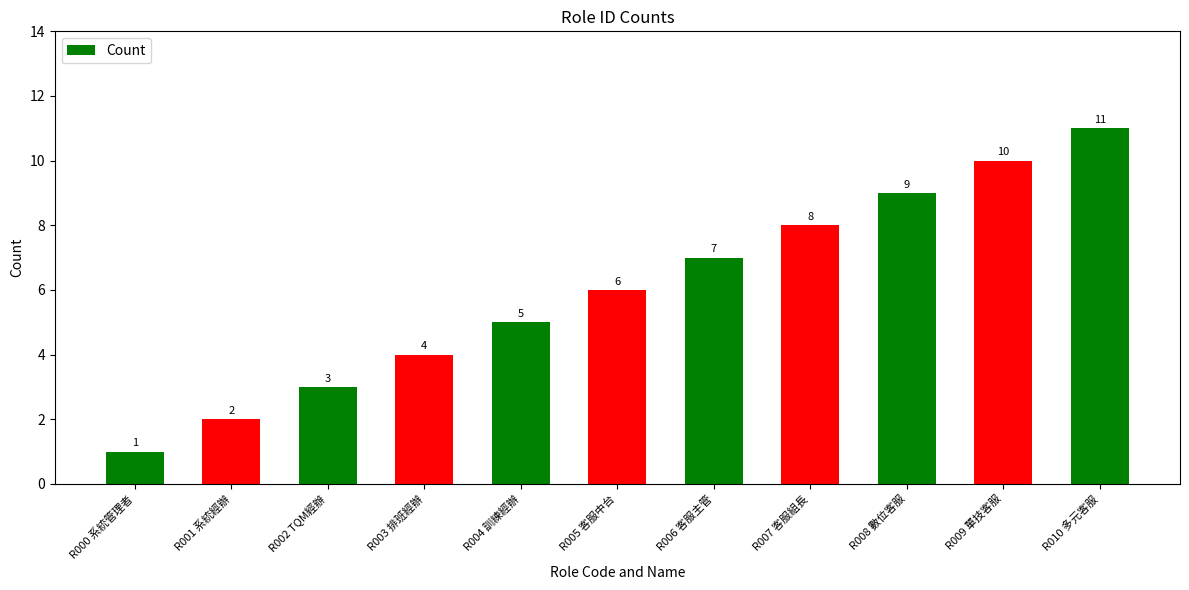

What is the smallest value displayed?

1